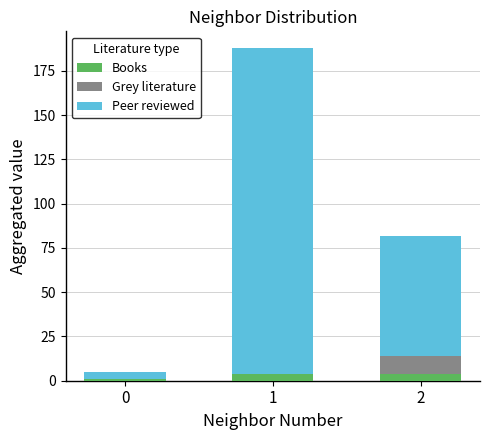

The value of Books at 1 is 4. True or false?

True